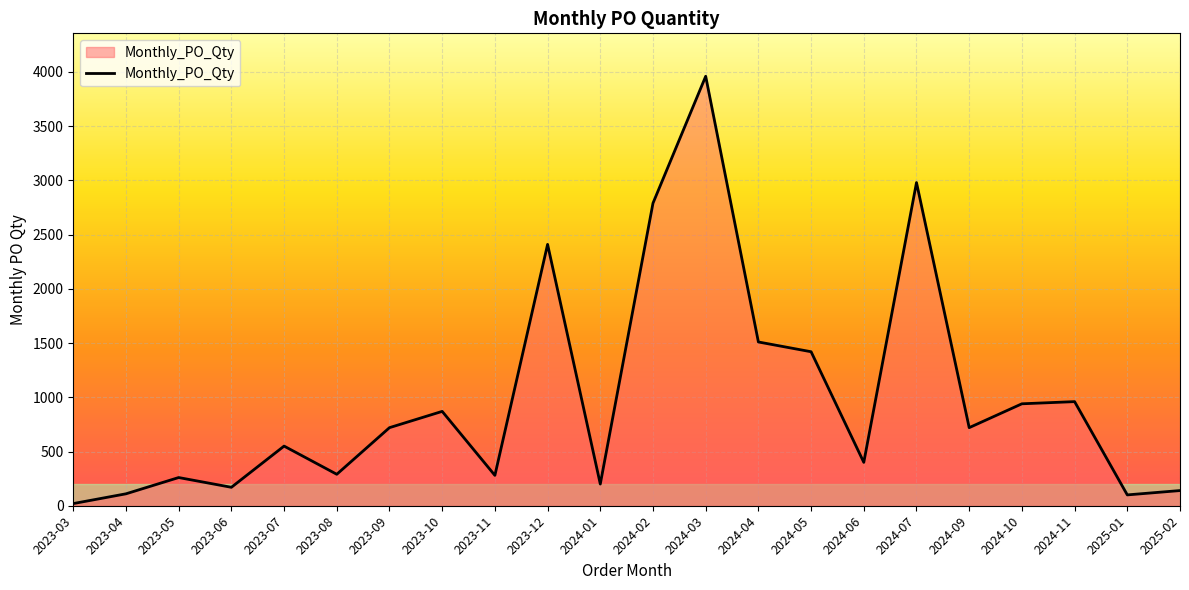

What position from the right is 2024-07?

6